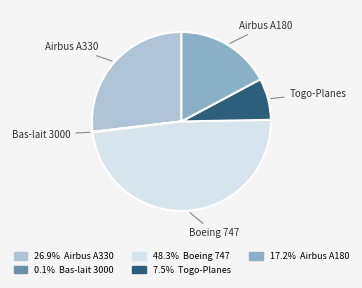

Do Togo-Planes and Boeing 747 together represent more than half of the pie?

Yes